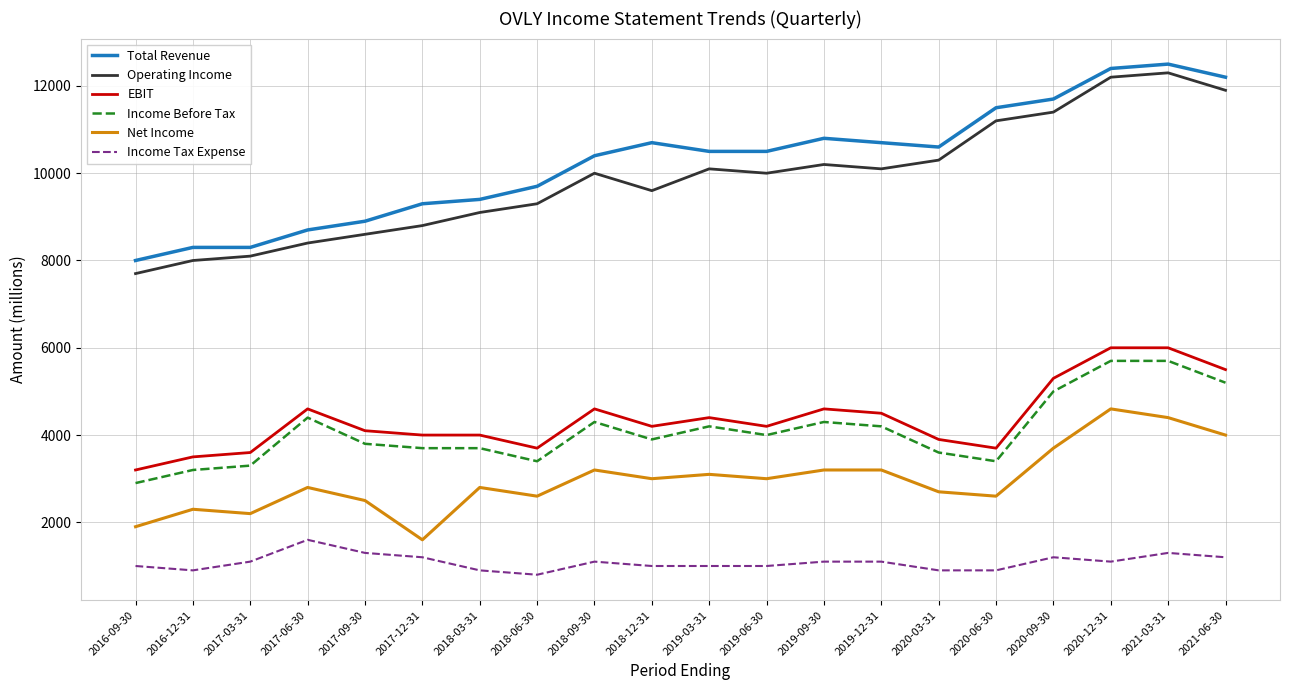

What are all the series names shown in the legend?

Total Revenue, Operating Income, EBIT, Income Before Tax, Net Income, Income Tax Expense